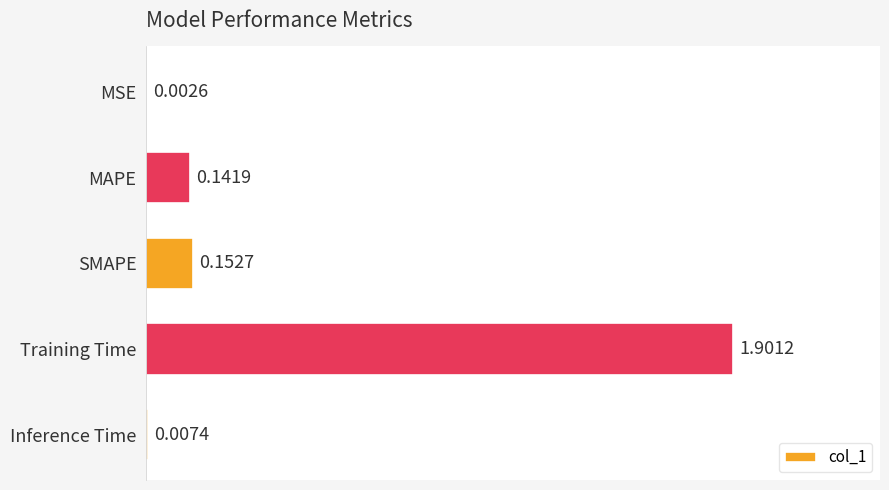

Which category has the highest value across all series?

Training Time